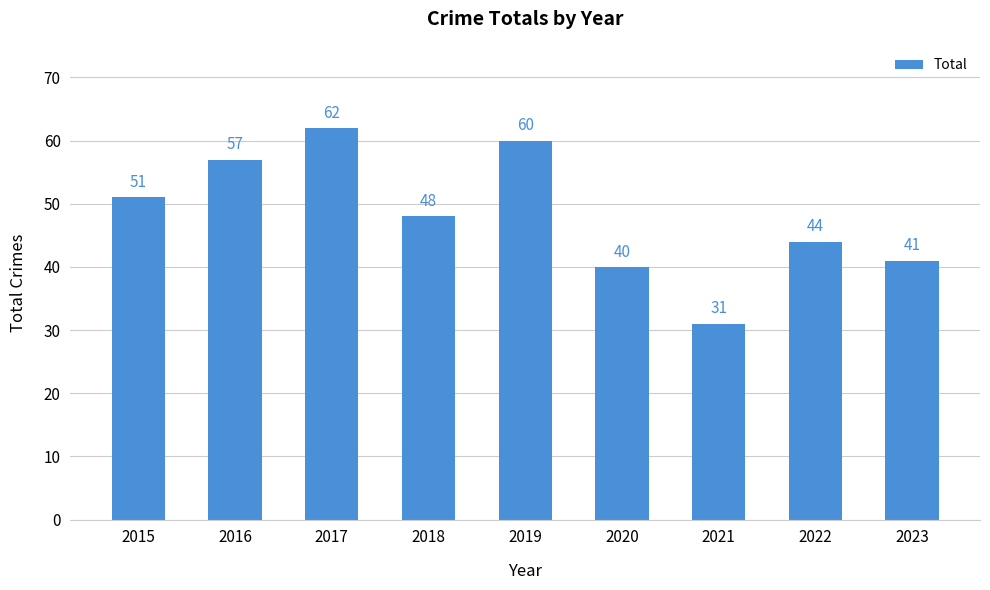

Does the chart contain stacked bars?

No